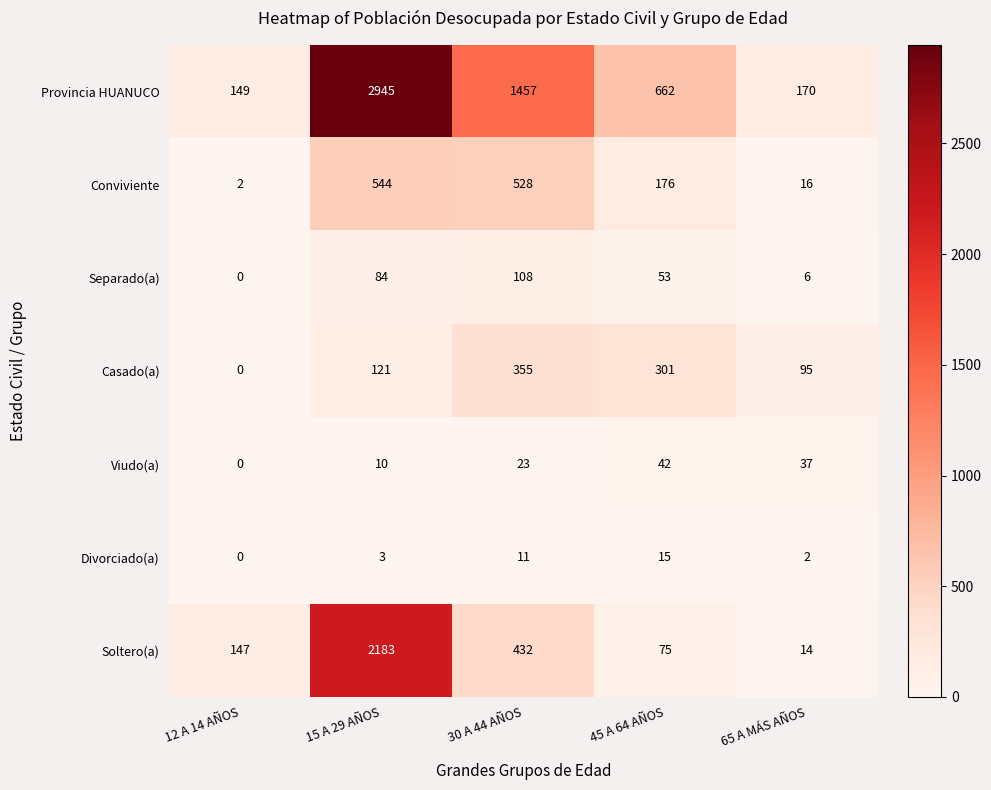

Between 15 A 29 AÑOS and 45 A 64 AÑOS, which series saw the biggest shift?

Provincia HUANUCO